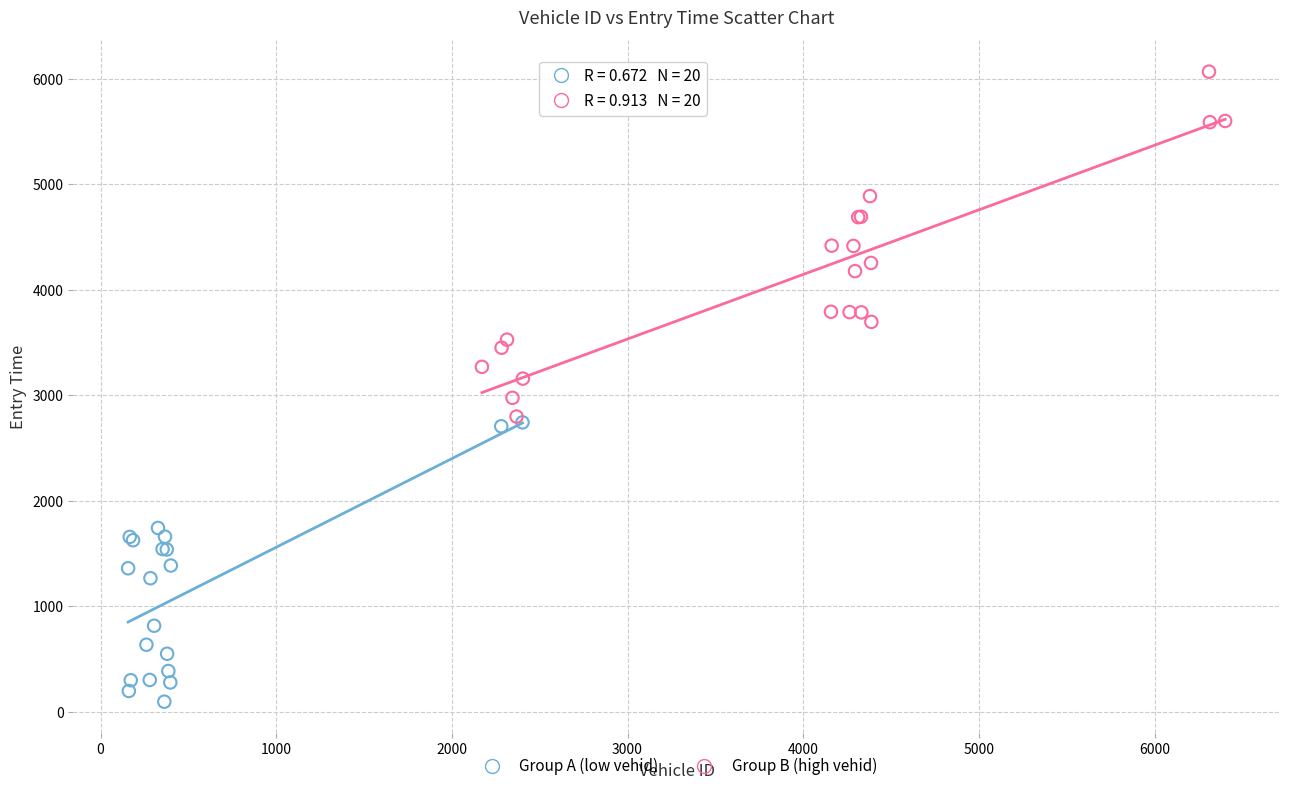

Which series has the widest spread of Y values?

Group B (high vehid)